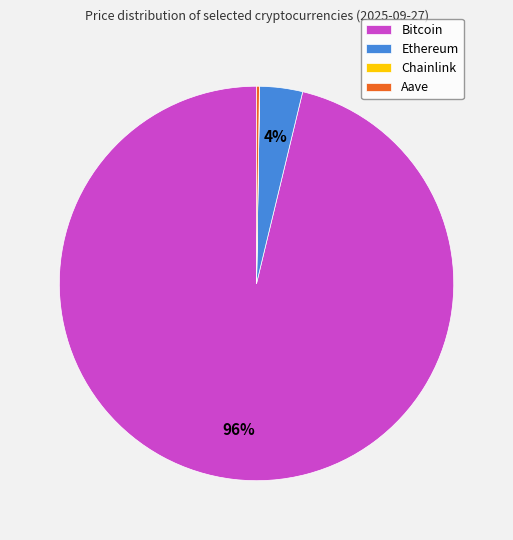

The Ethereum slice represents 4% of the pie. True or false?

True